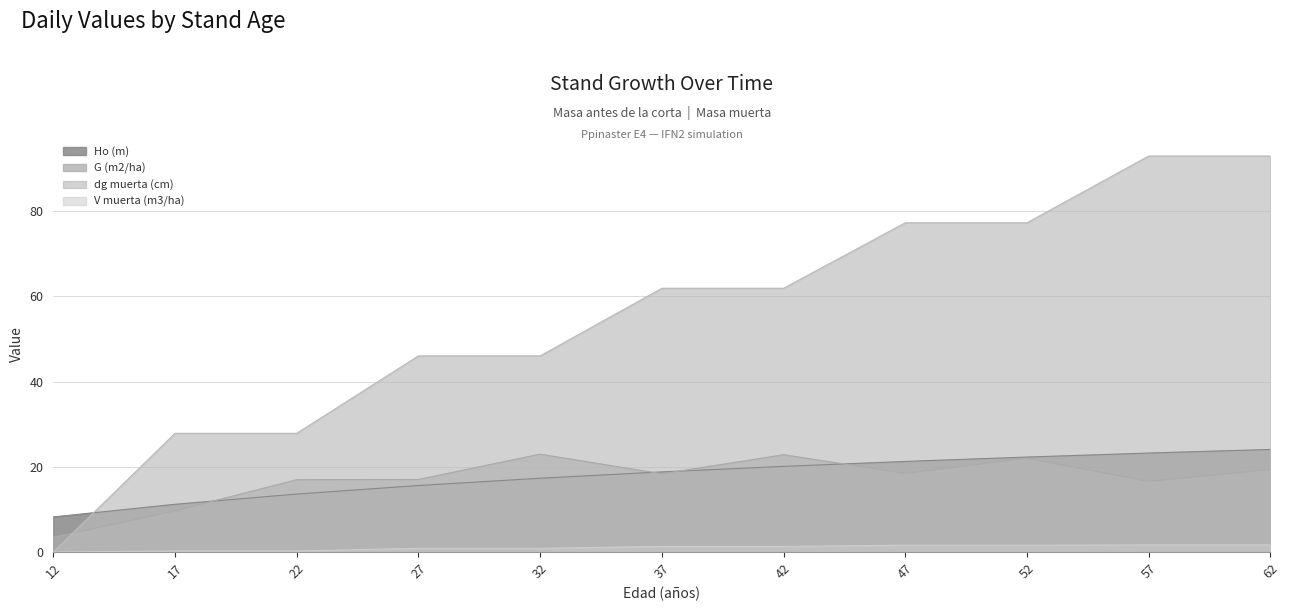

Which has a higher value, 62 or 52?

62